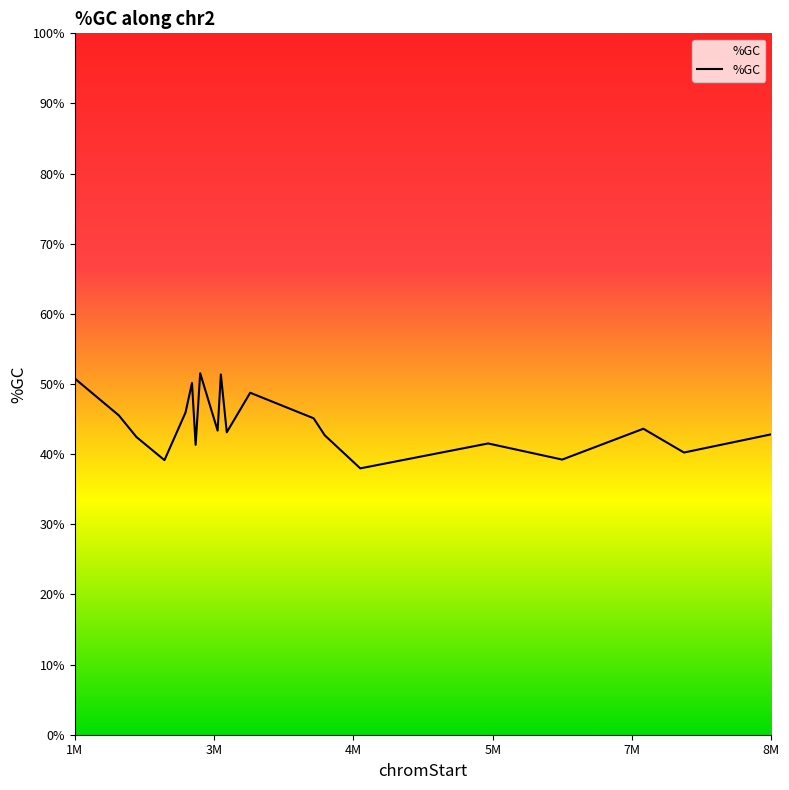

What is the difference between the second highest and second lowest values?

12.2